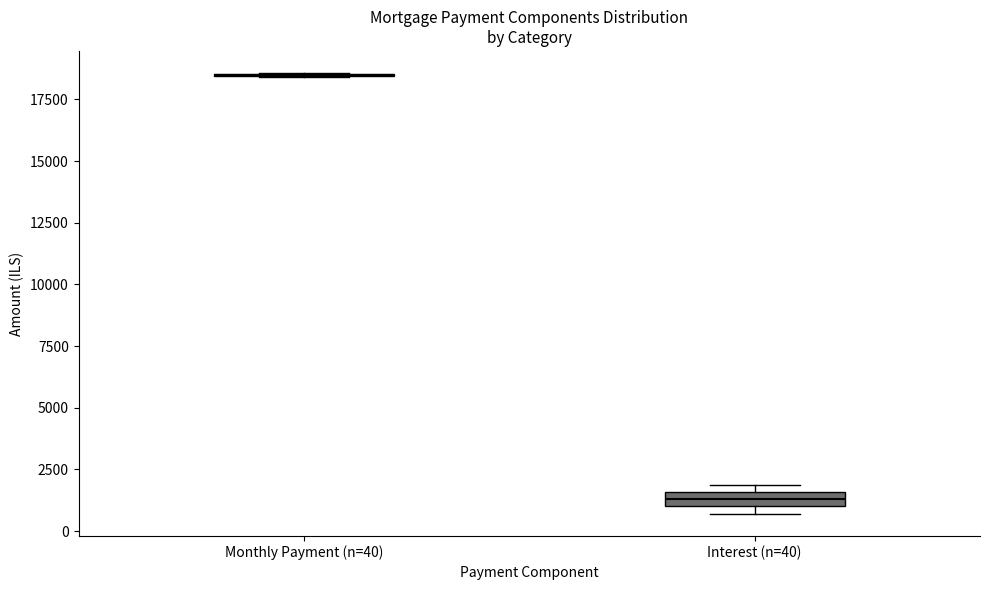

Where is the lower edge of the box for Interest (n=40) on the y-axis? The values are not printed on the chart, so give them approximately, as read against the axis.

1000